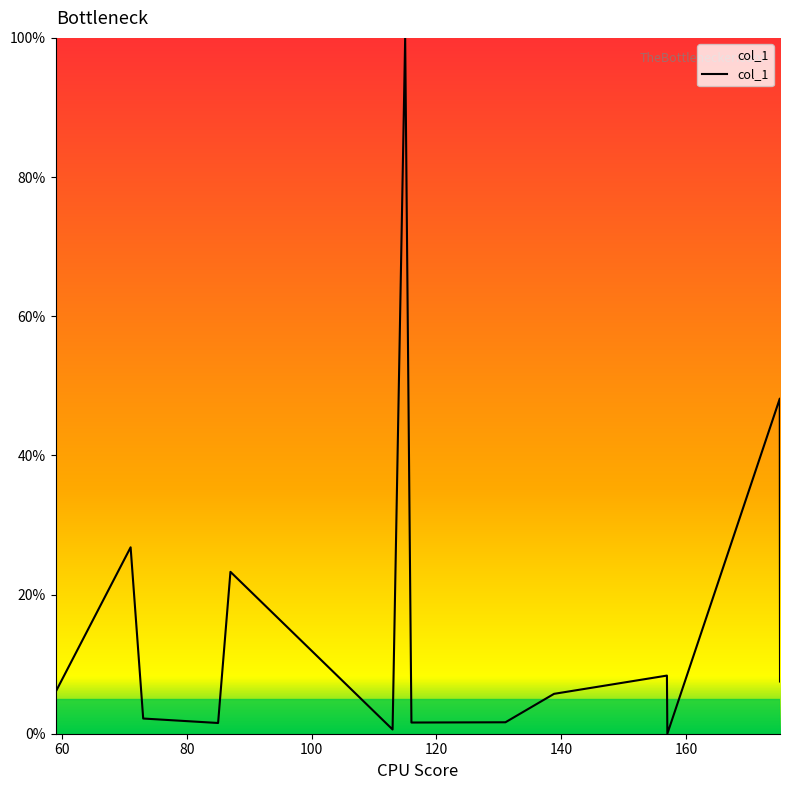

What is the maximum value shown in the chart?

100.0